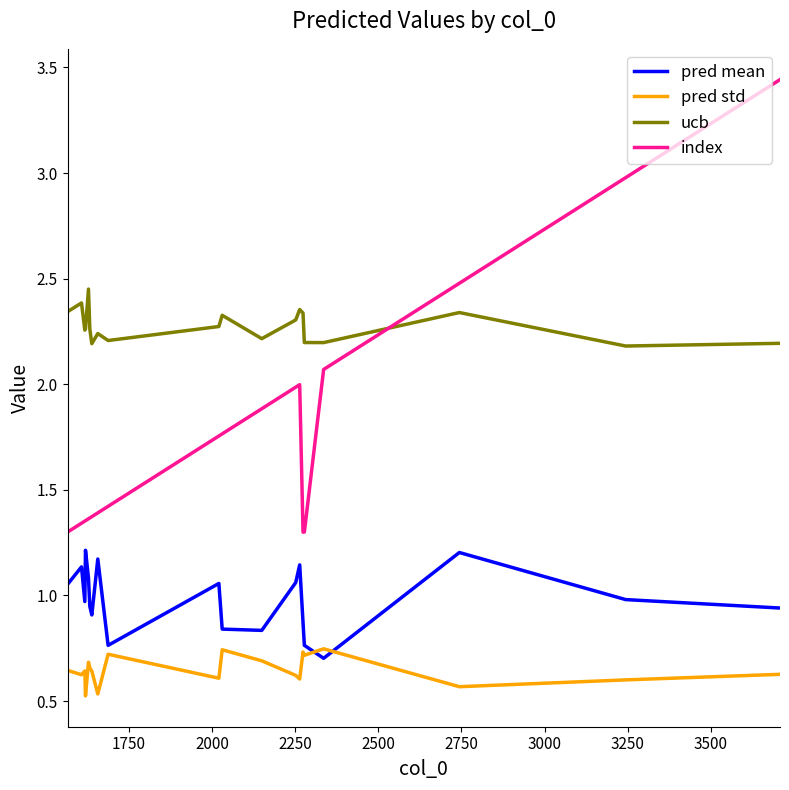

Which series has the widest spread of values?

index